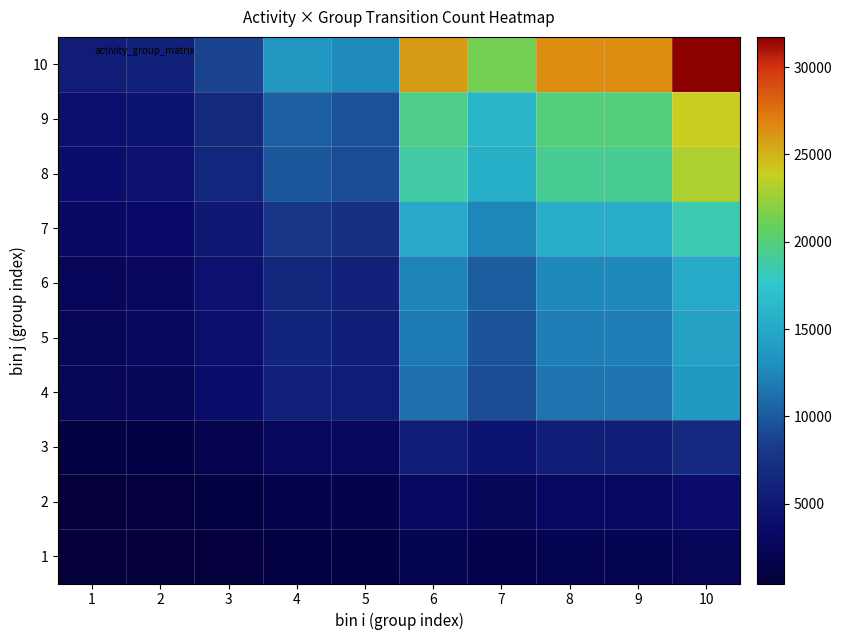

At how many categories does at least one series exceed 1934?

10